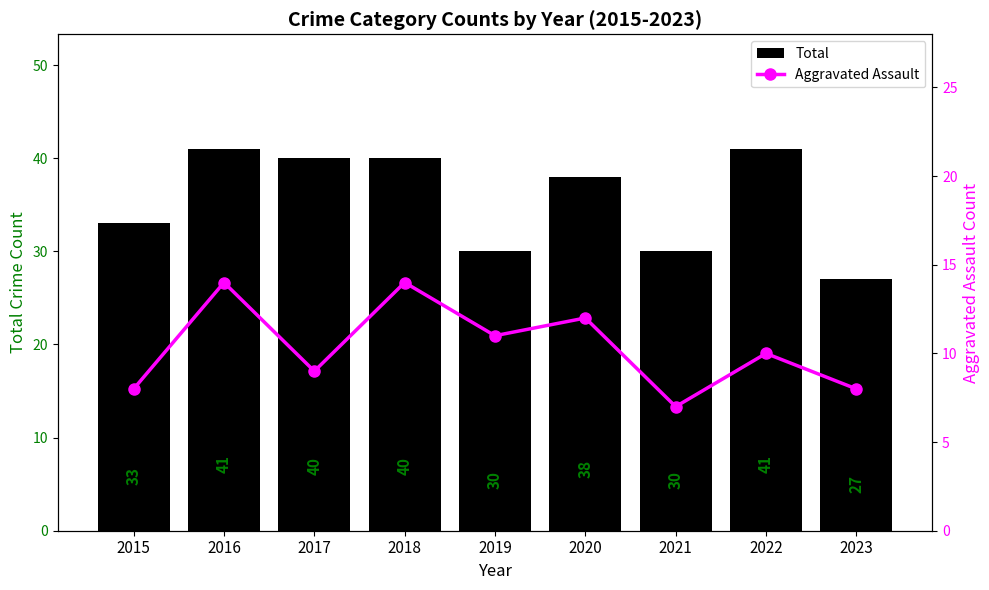

Reading left to right, what are all the values shown in this chart?

Total: 33	41	40	40	30	38	30	41	27
Aggravated Assault: 8	14	9	14	11	12	7	10	8